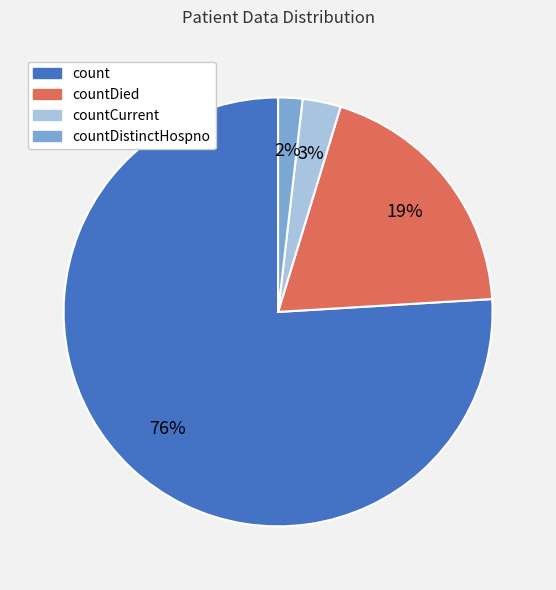

To the nearest percent, what is the average slice percentage?

25%